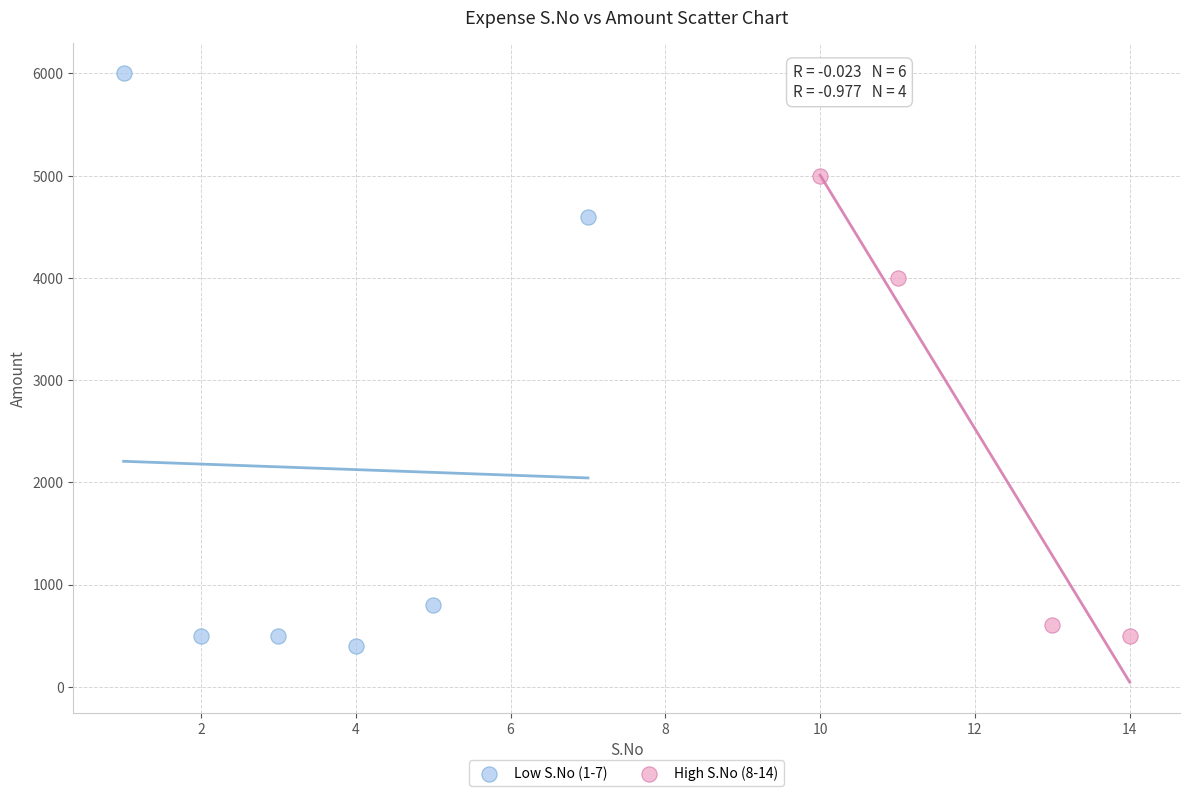

Which series has the largest Y range (max minus min)?

Low S.No (1-7)